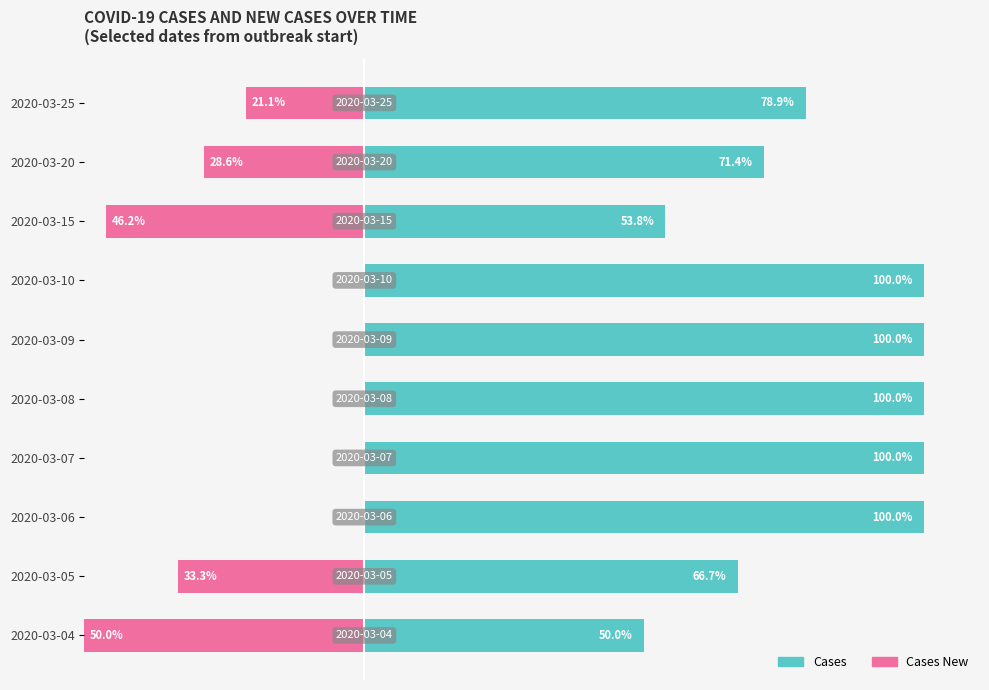

How many negative values does the Cases New series have?

5